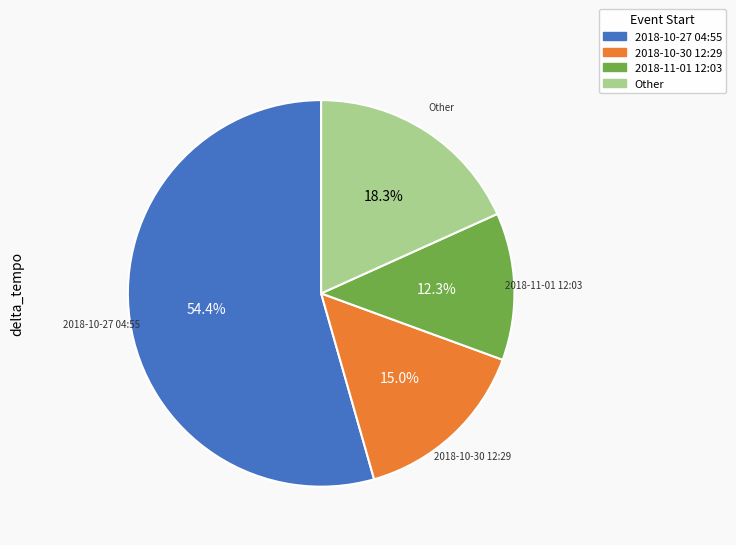

Do 2018-10-27 04:55 and 2018-11-01 12:03 together represent more than half of the pie?

Yes